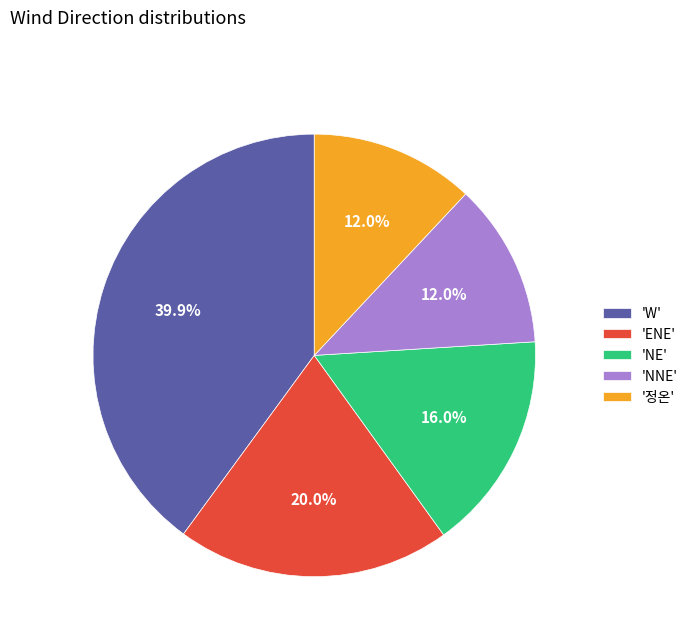

How many segments does this pie chart have?

5